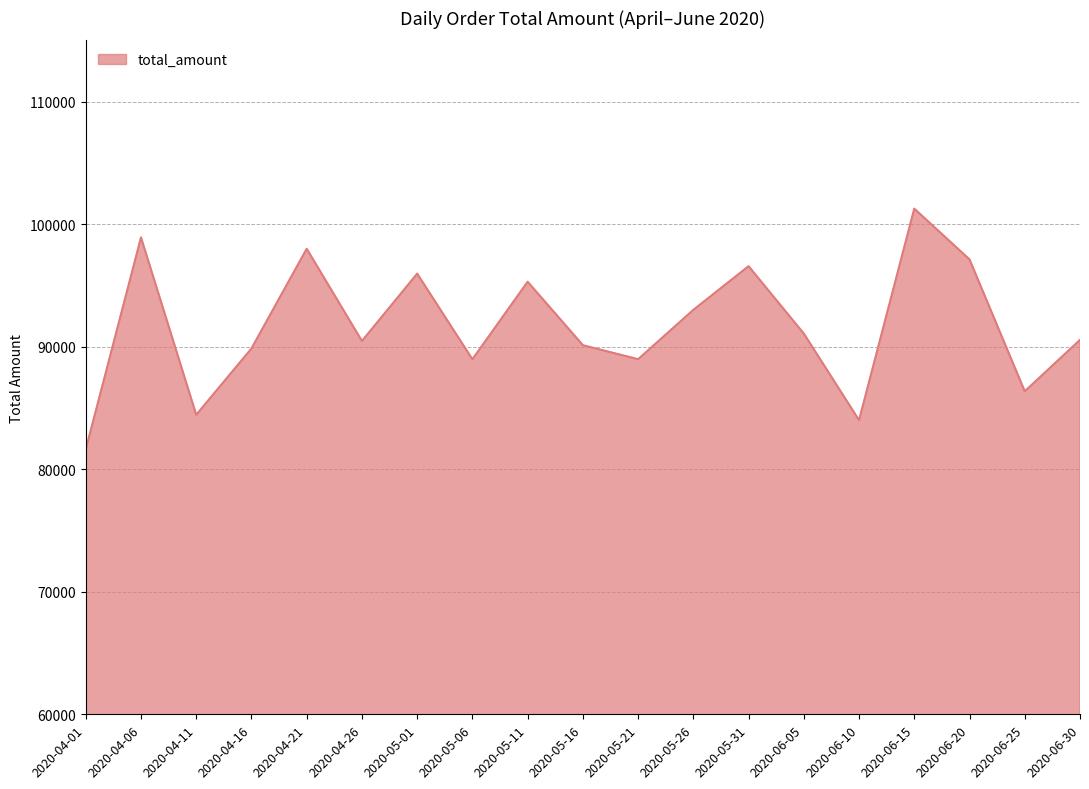

What is the difference between the maximum and minimum values?

19641